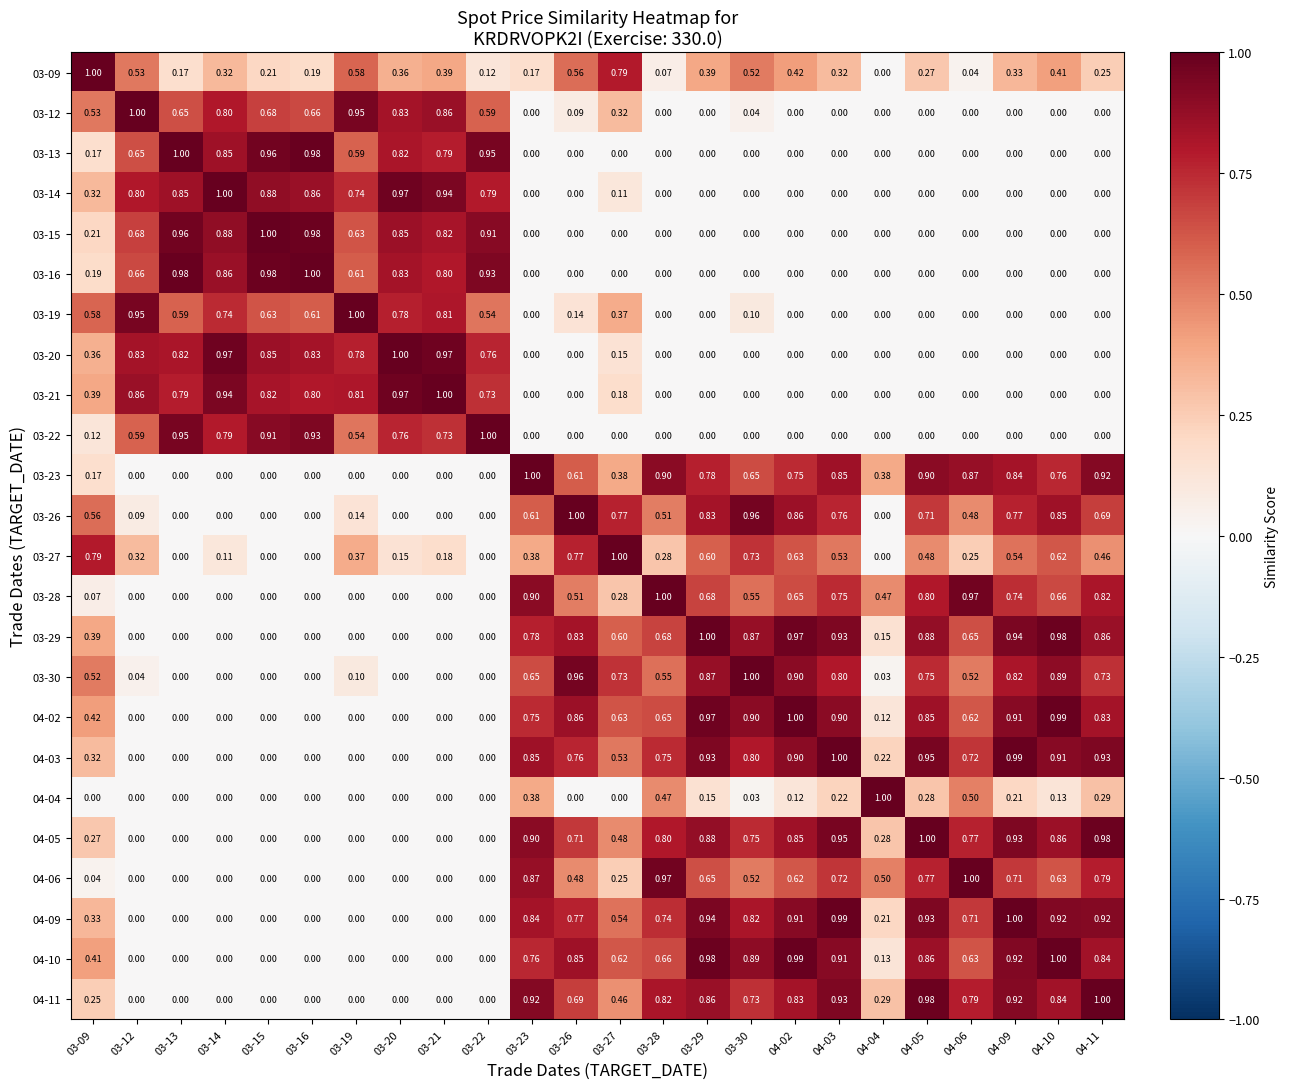

Is the value of 03-29 at 03-27 greater than the value of 04-11 at 03-21?

Yes